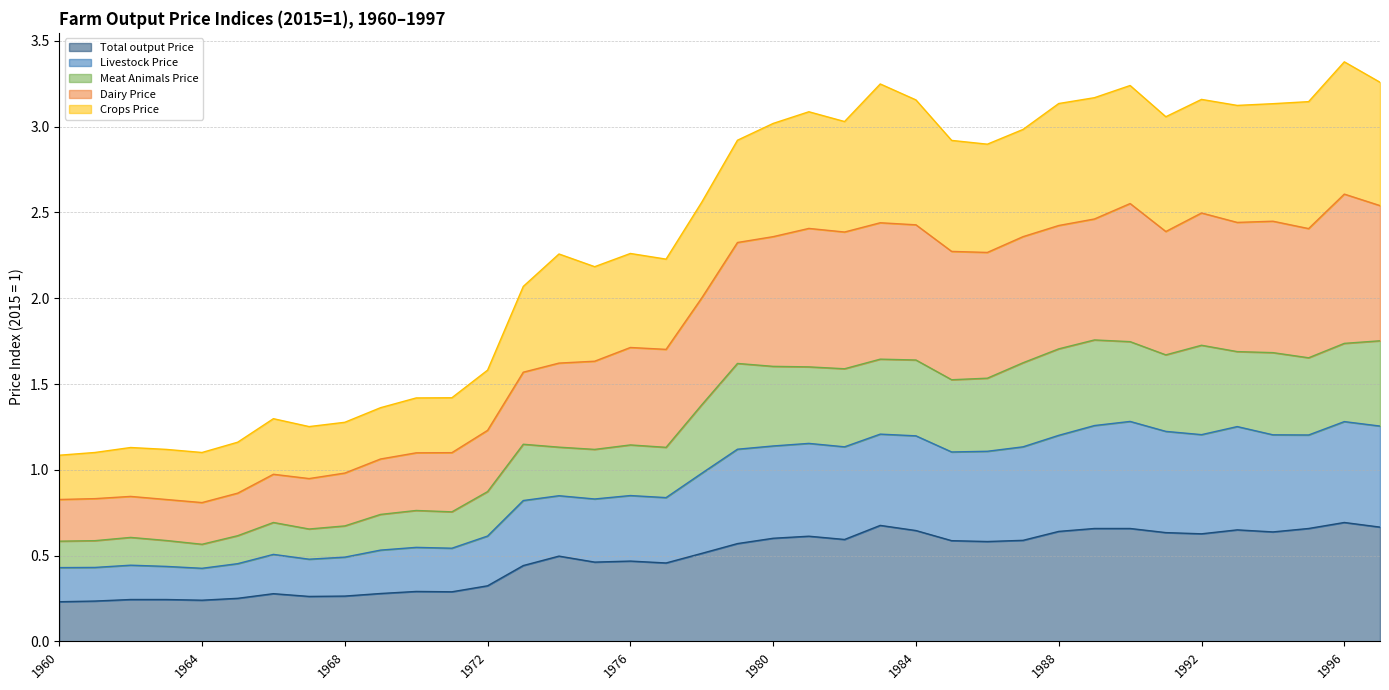

Does the chart display data point markers on the line(s)?

No